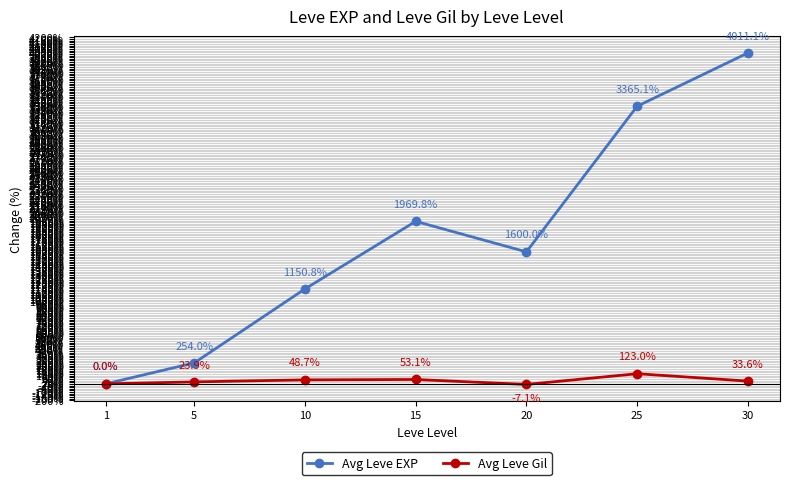

In Avg Leve EXP, how many points are higher than both neighbors (excluding endpoints)?

1